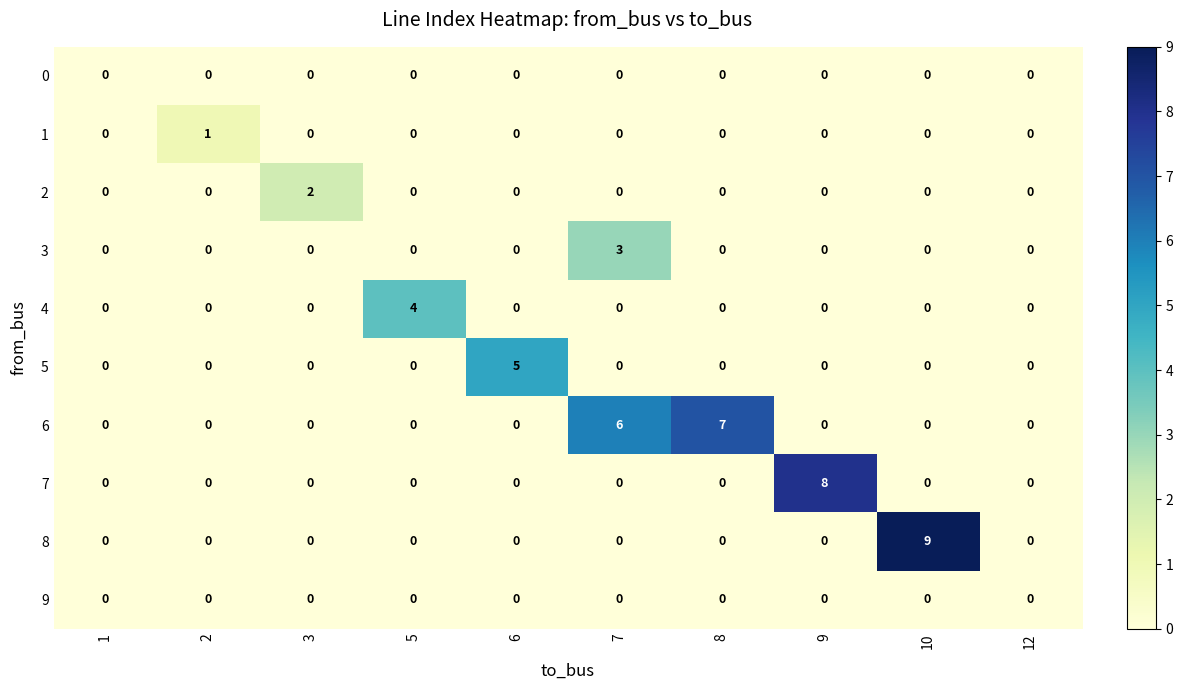

Which series has the widest spread of values?

8